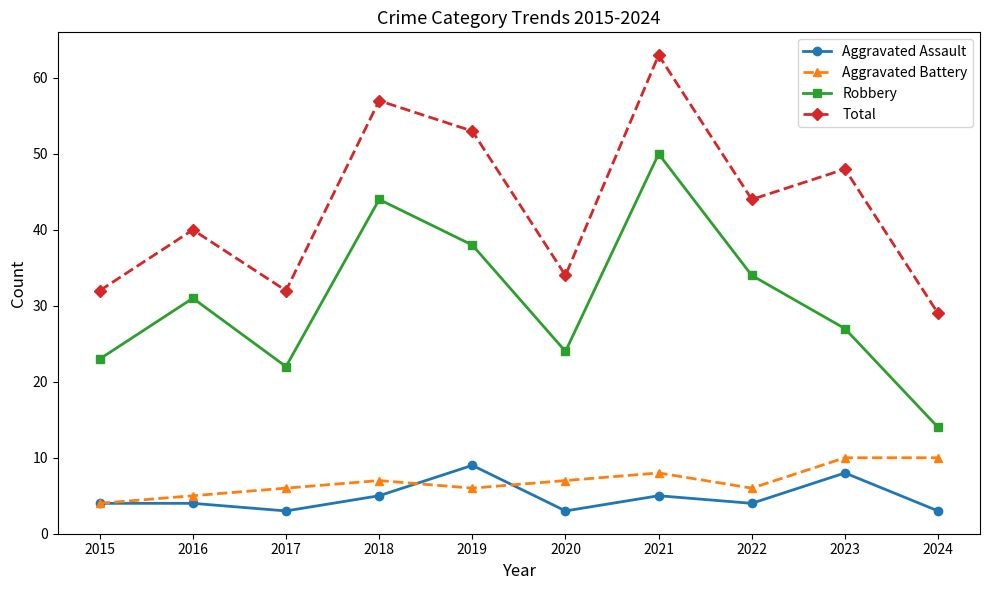

What is the value of the Aggravated Assault point at the 4th from the left?

5